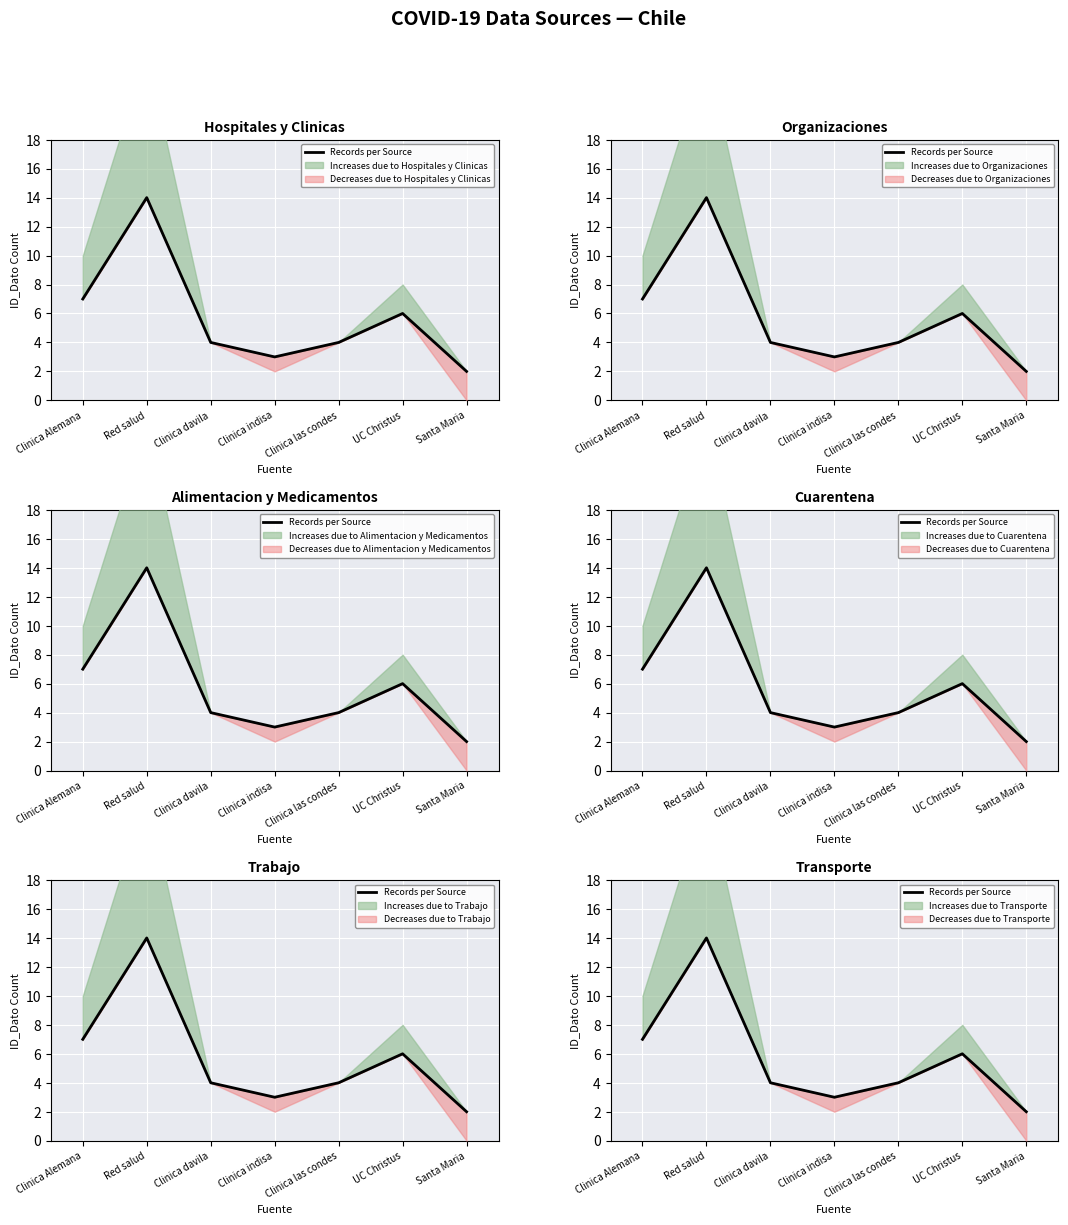

Which has a higher value, UC Christus or Clinica Alemana?

Clinica Alemana